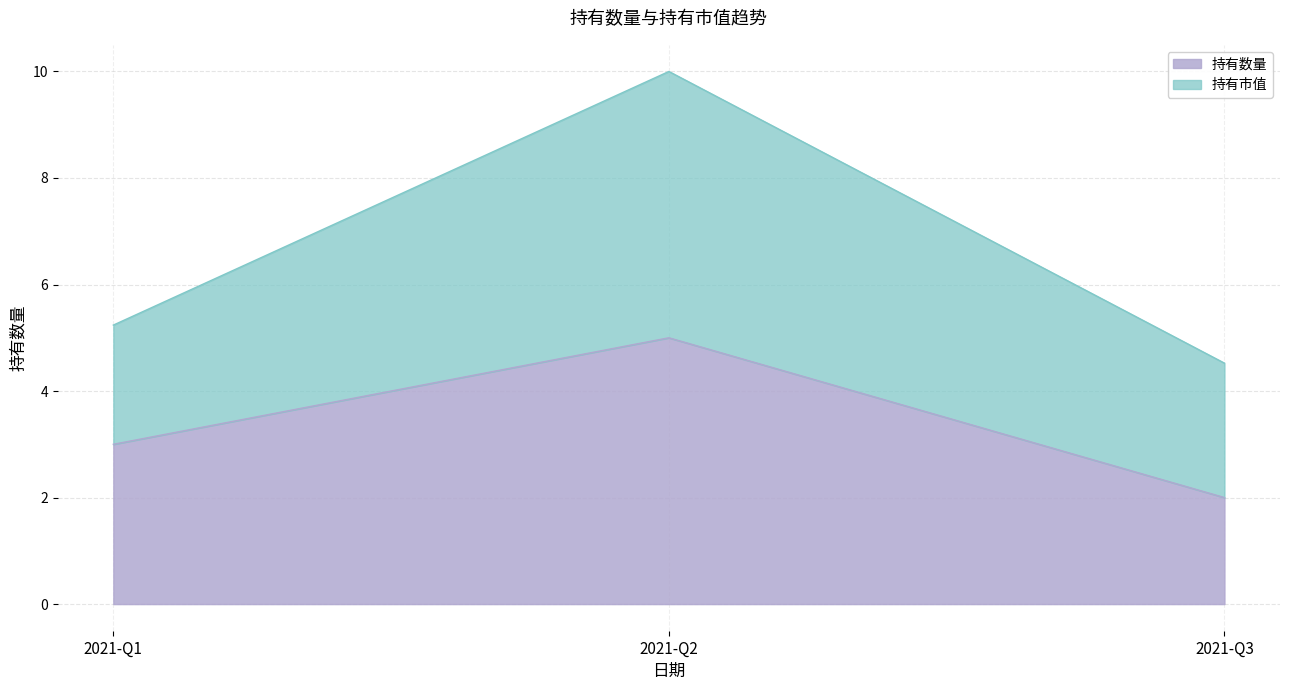

Which label corresponds to the smallest value in the chart?

2021-Q3